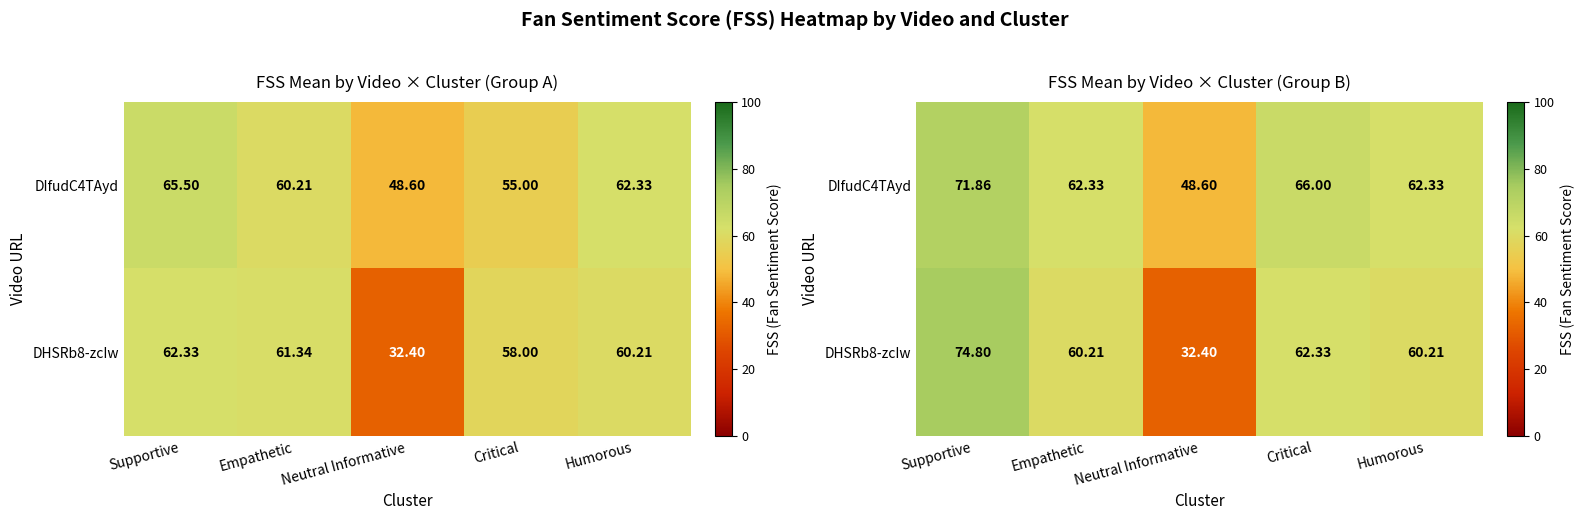

At which label does DIfudC4TAyd first exceed 62?

Supportive